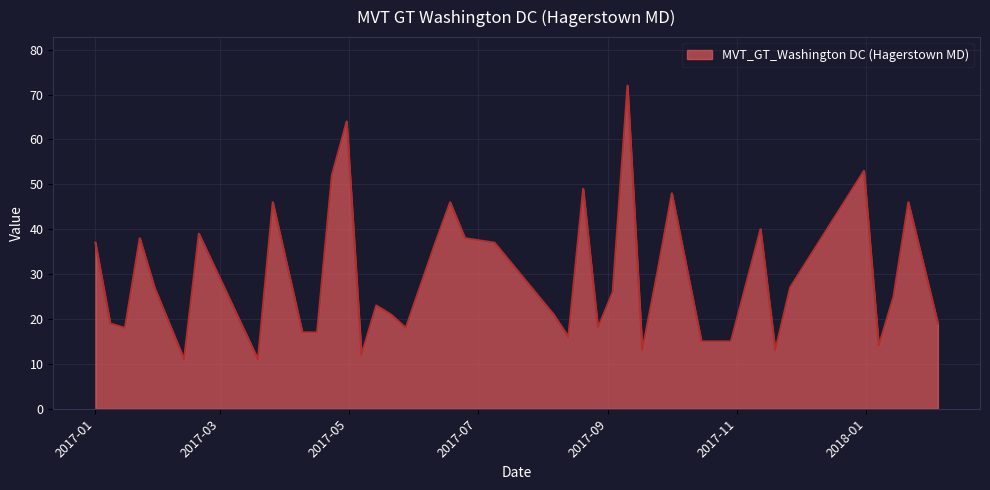

What is the smallest value displayed?

11